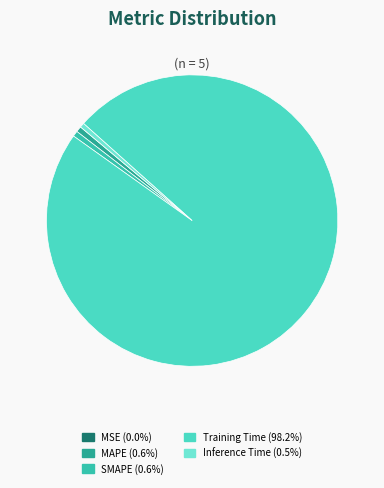

How many segments does this pie chart have?

5